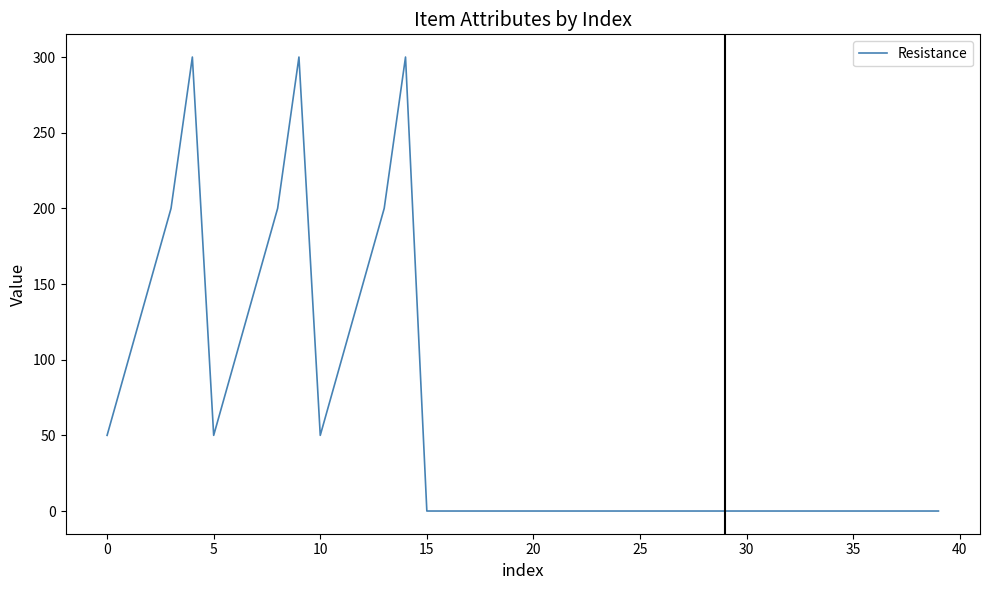

Count the values in the range 0 to 100.

31